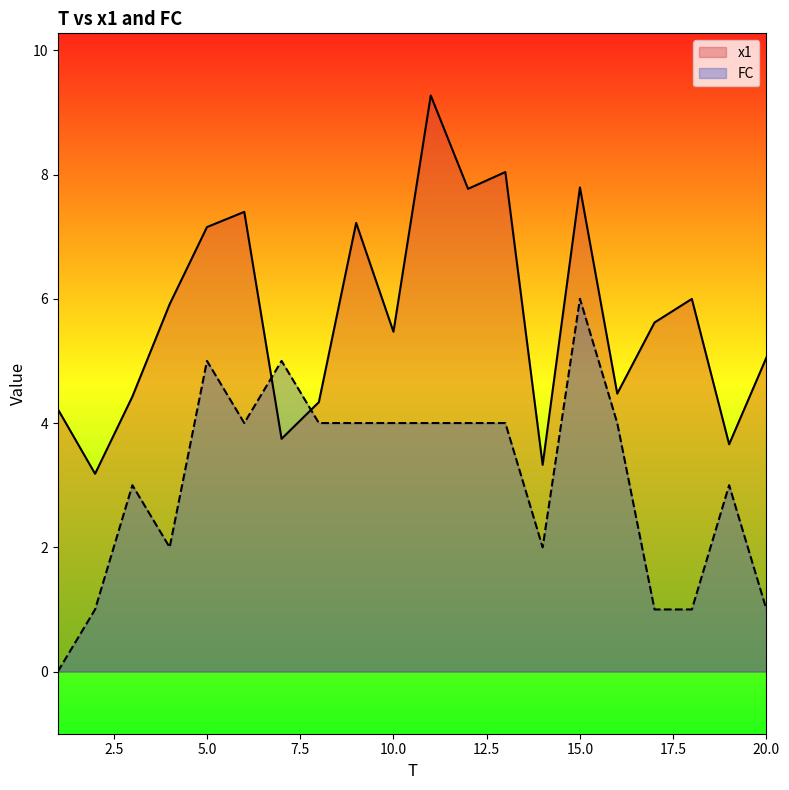

How many lines are shown in the chart?

2